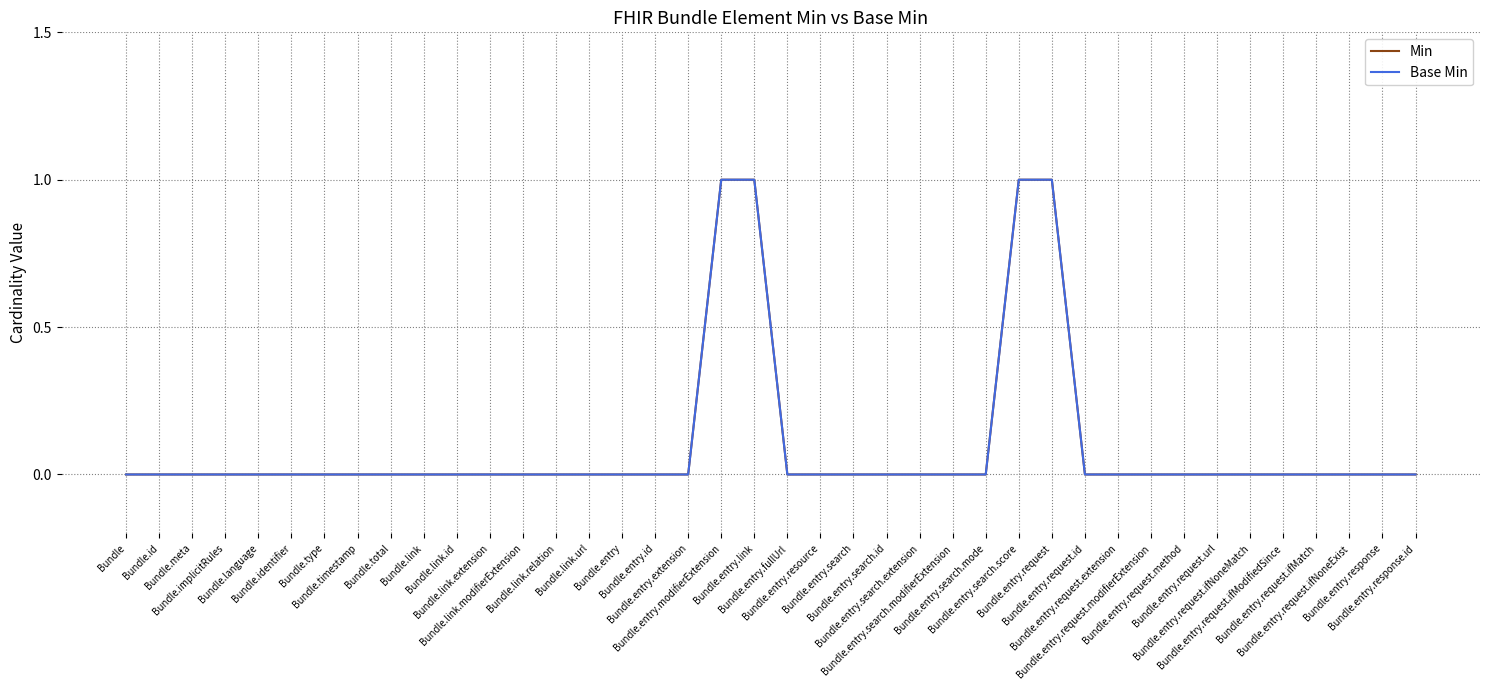

Is this an area chart (filled region under the line)?

No